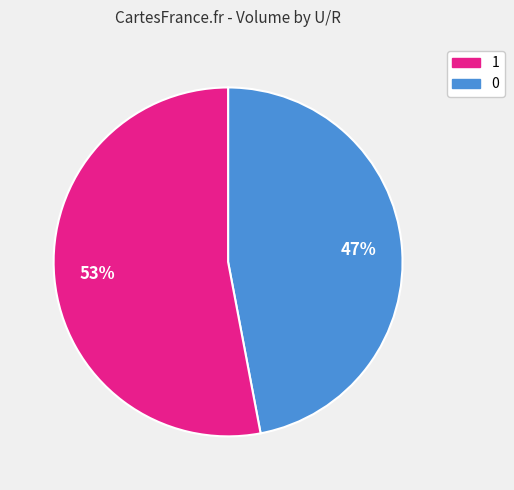

Count the number of slices in the pie.

2